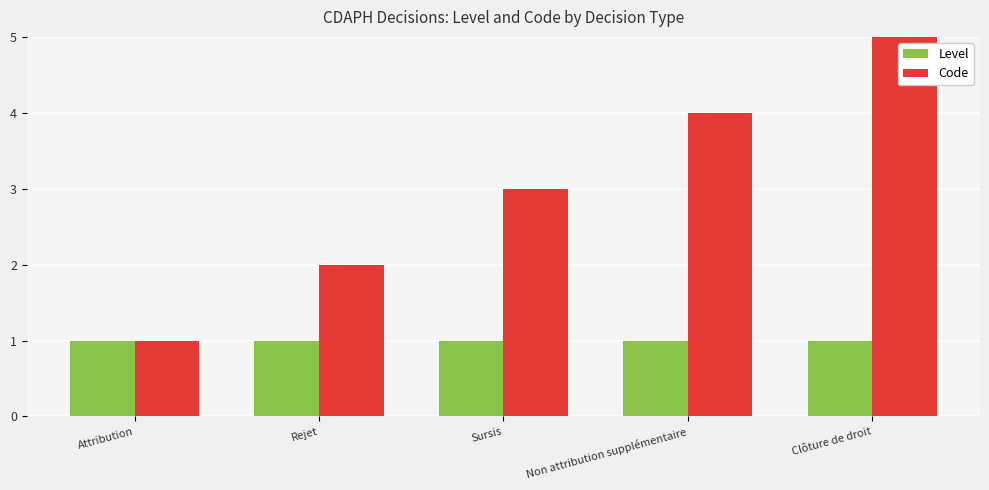

Reading left to right, what are all the values shown in this chart?

Level: 1	1	1	1	1
Code: 1	2	3	4	5